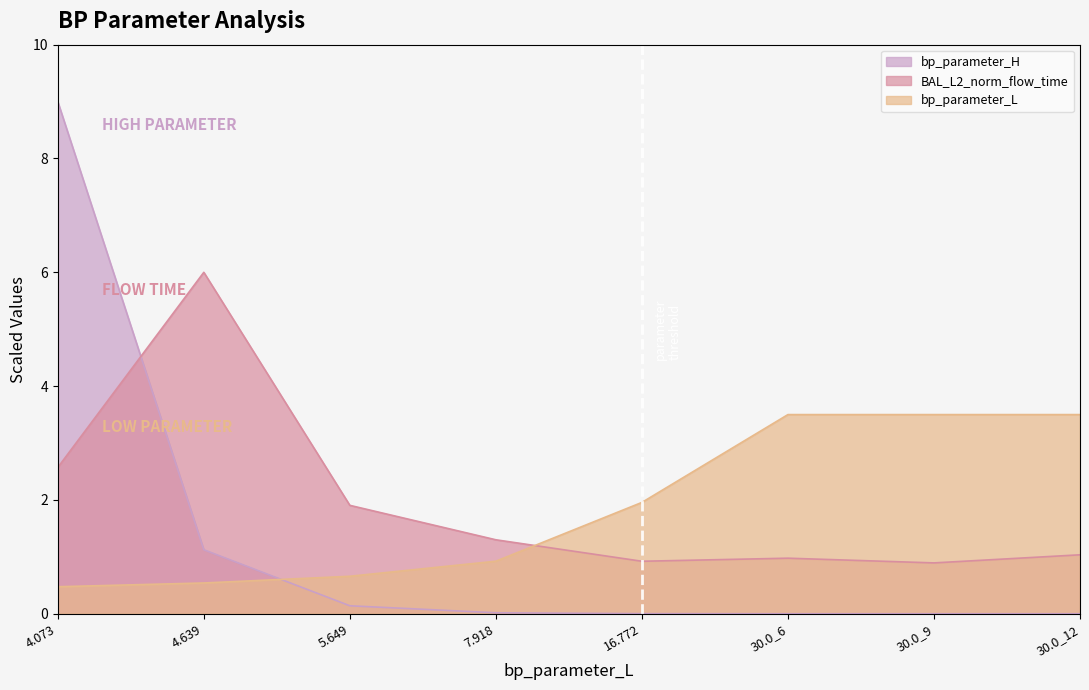

What is the sum of all bp_parameter_H values?

10.3